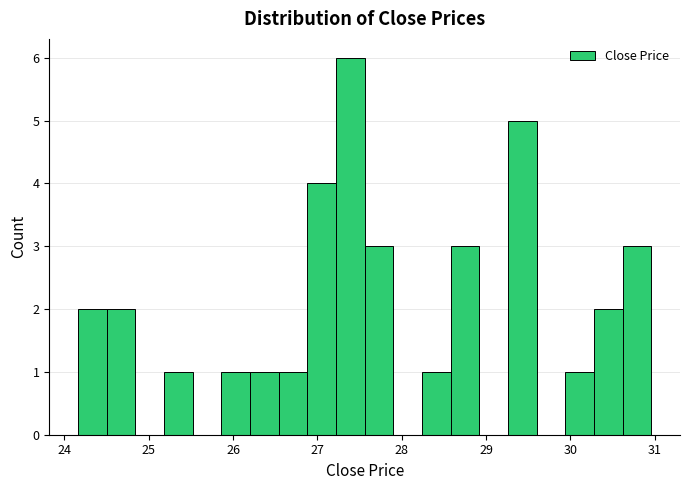

Read against the x-axis, roughly where is the centre of the tallest bar?

27.4